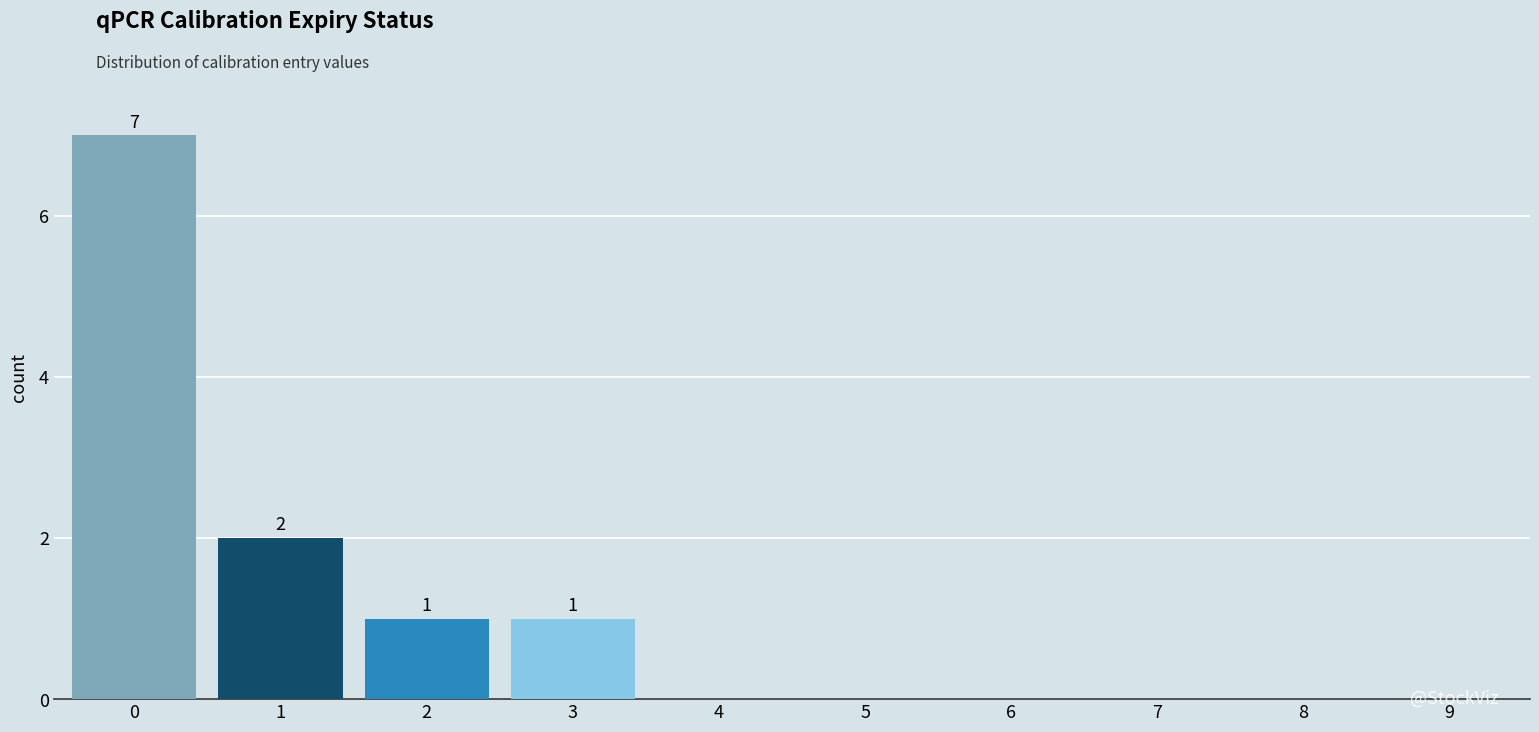

Reading left to right, what are all the values shown in this chart?

0=7	1=2	2=1	3=1	4=0	5=0	6=0	7=0	8=0	9=0